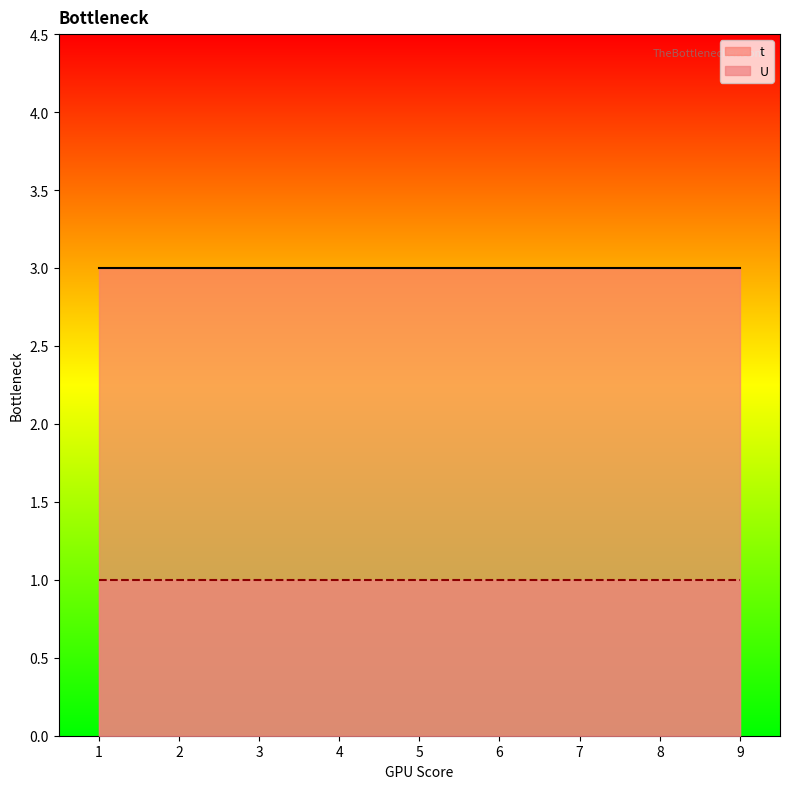

Reading right to left, transcribe all the data shown in this chart.

t: 9=3	8=3	7=3	6=3	5=3	4=3	3=3	2=3	1=3
U: 9=1	8=1	7=1	6=1	5=1	4=1	3=1	2=1	1=1